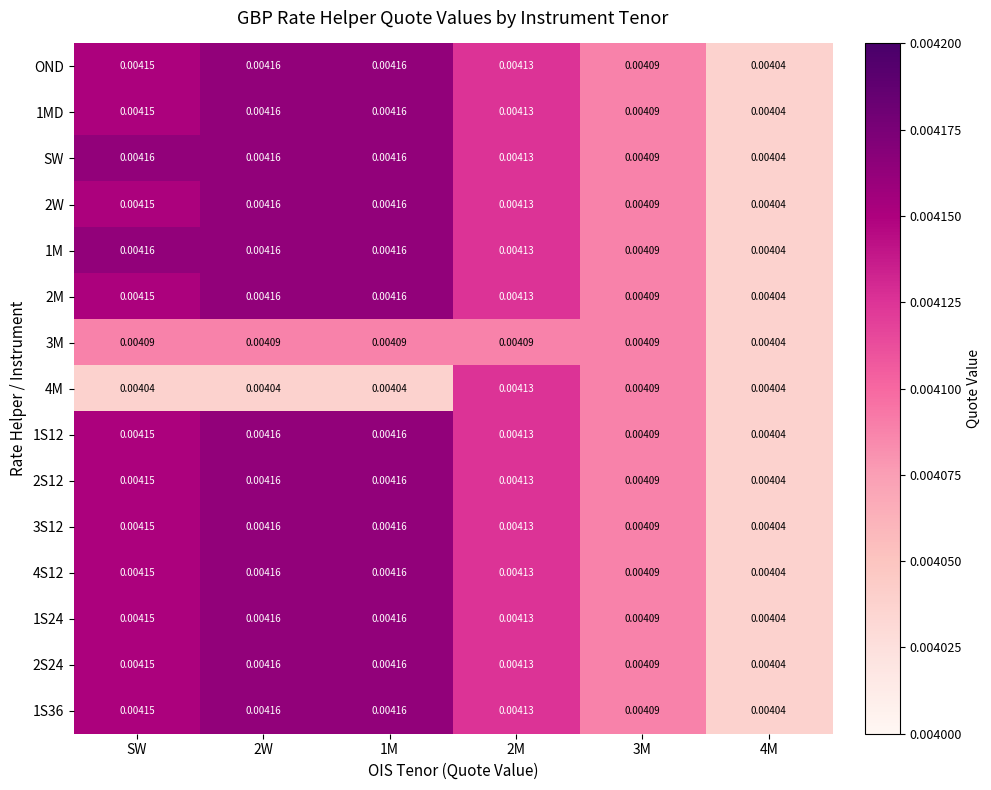

Is the value of 1S12 at 2M greater than the value of 1MD at 2W?

No